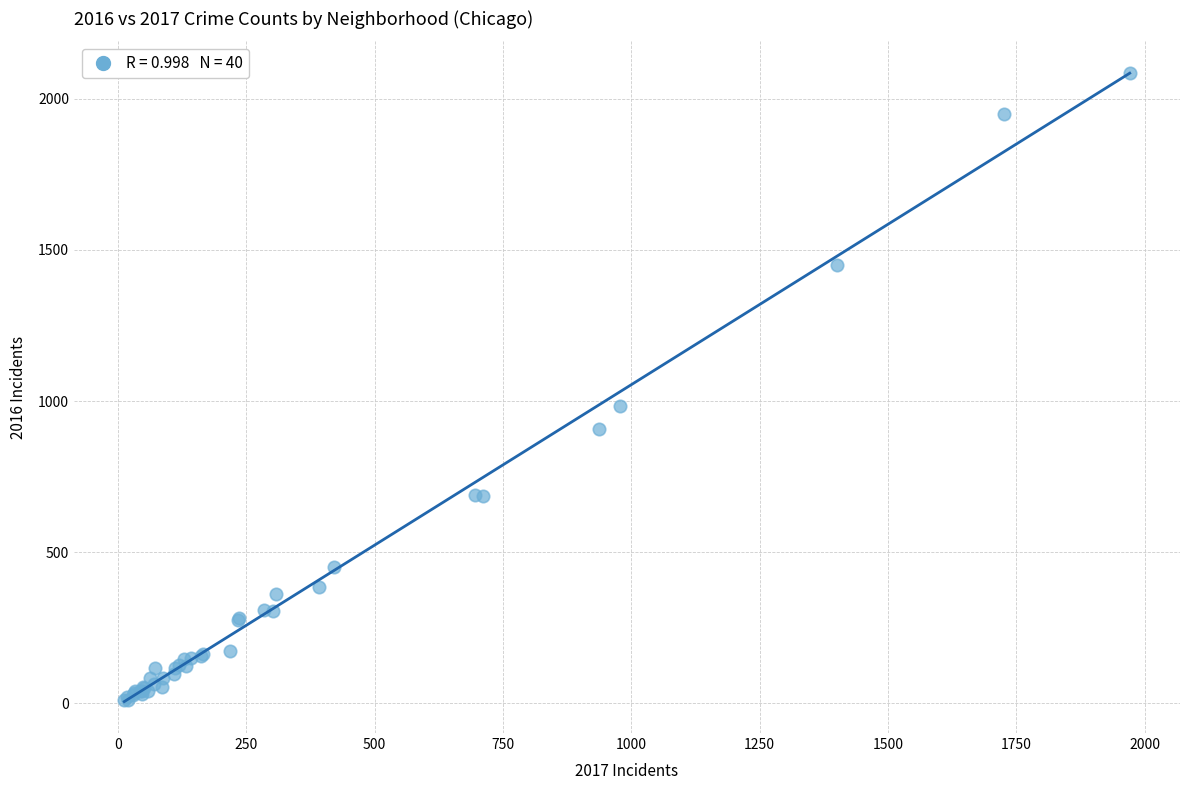

What Y value in the scatter plot is closest to 1048?

983